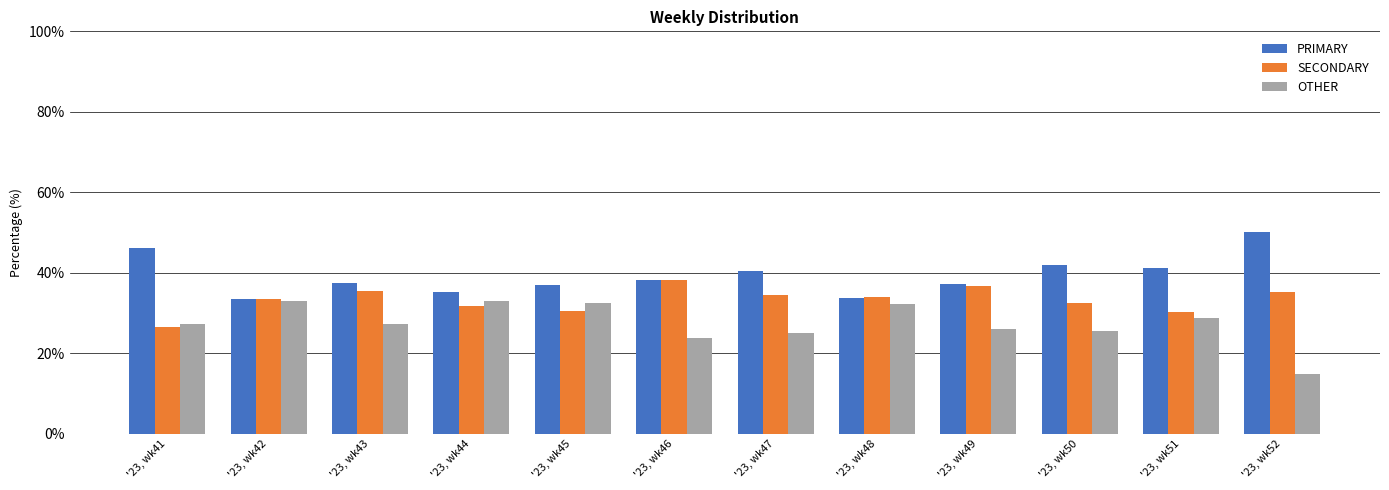

Does the chart contain stacked bars?

No